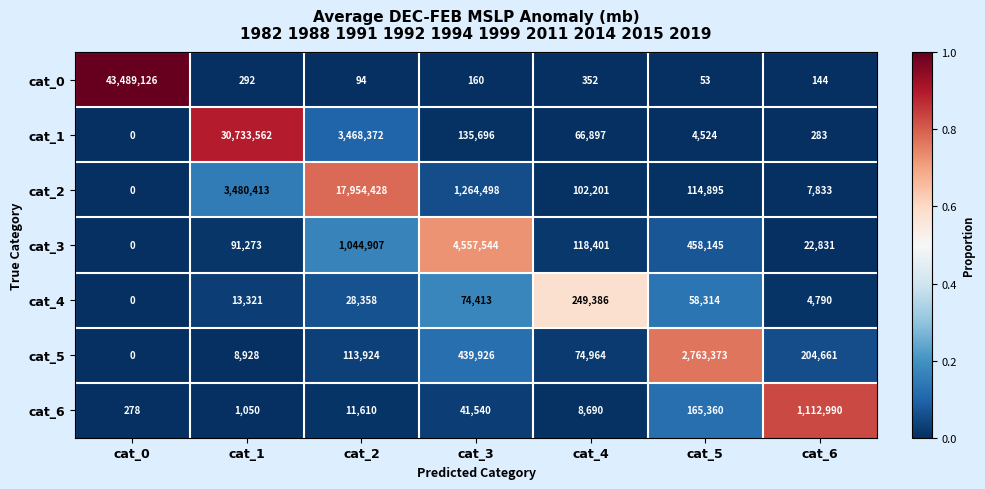

At which category is the sum across all series the highest?

cat_0